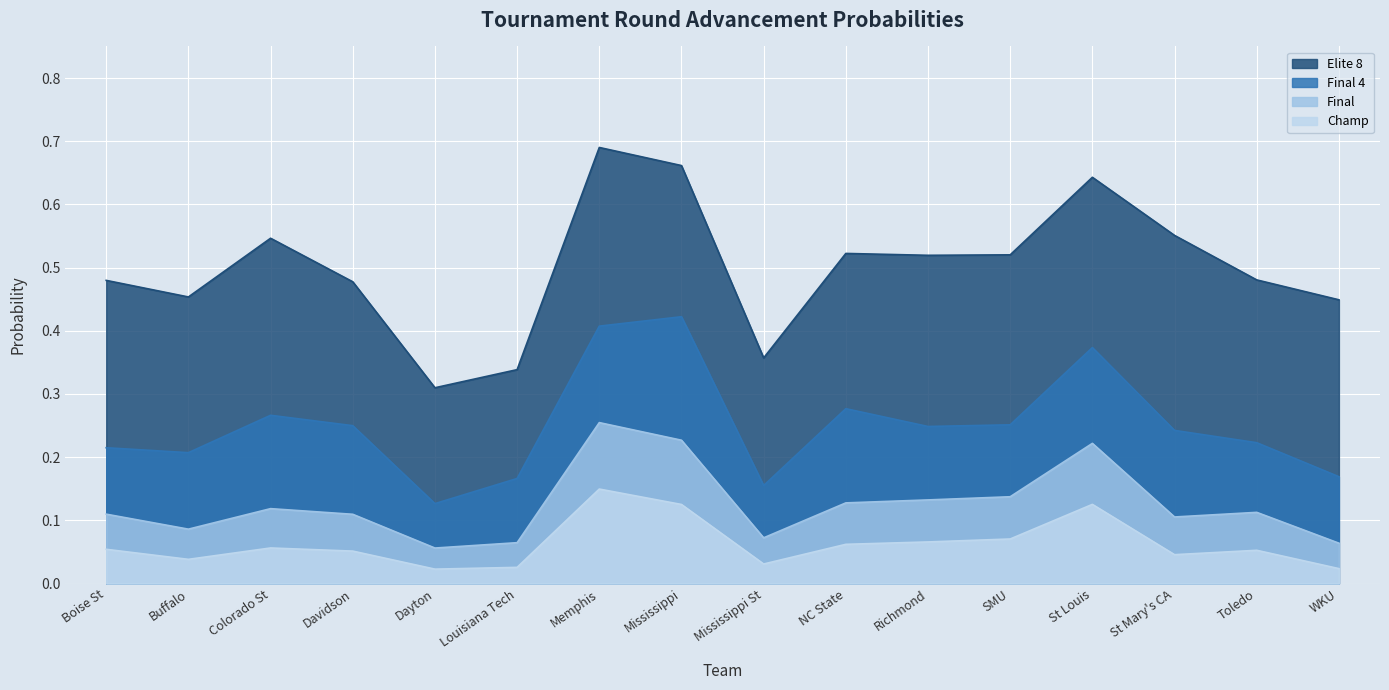

True or false: Champ and Final4 cross at least once.

False